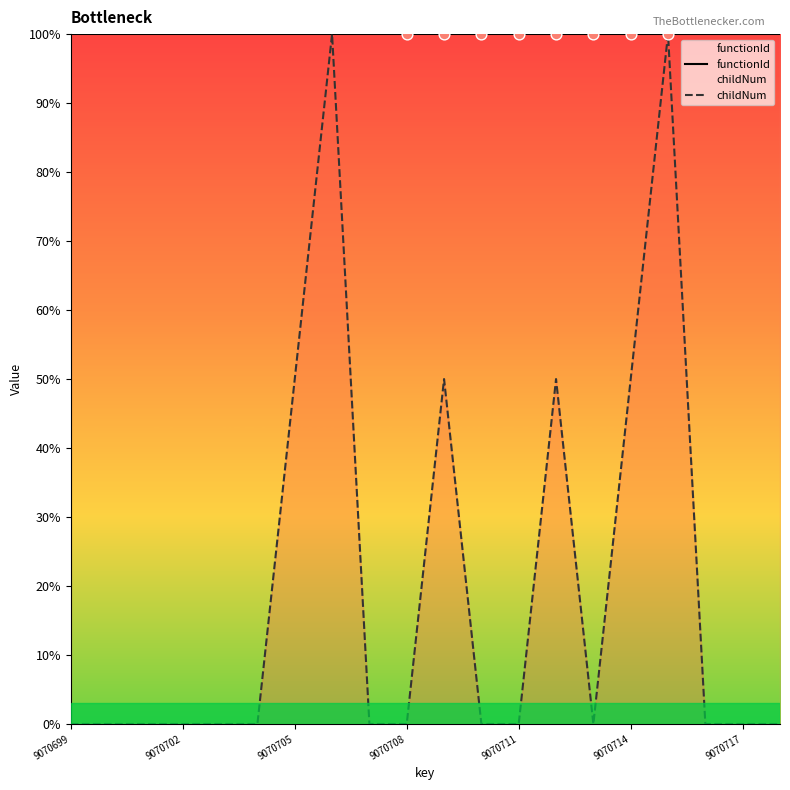

What is the total value across all series at 17?

100